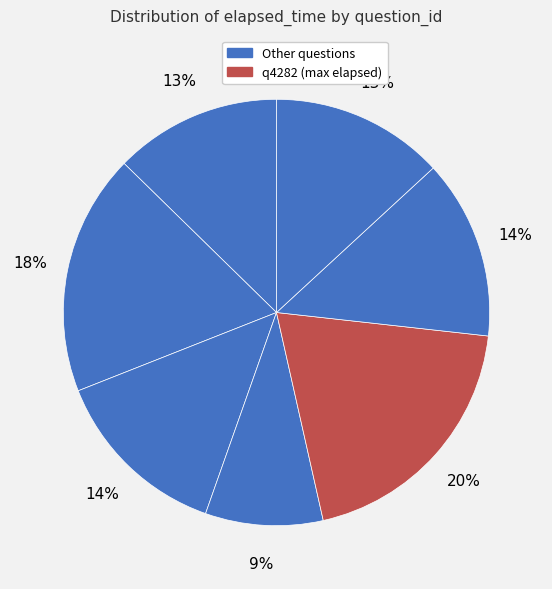

Which slice is the largest?

q4282